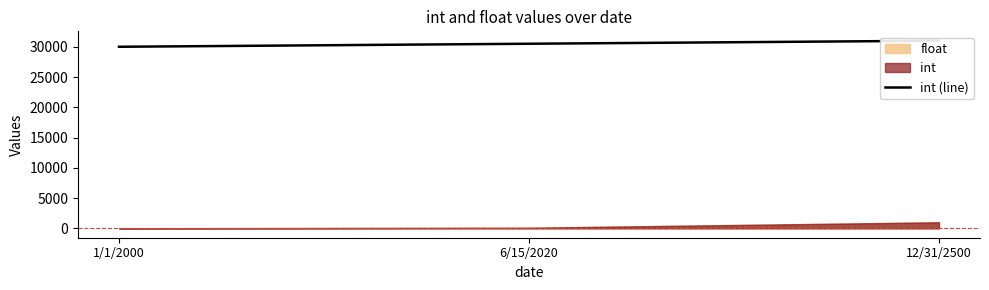

Reading left to right, what are all the values shown in this chart?

30000	30500	31000